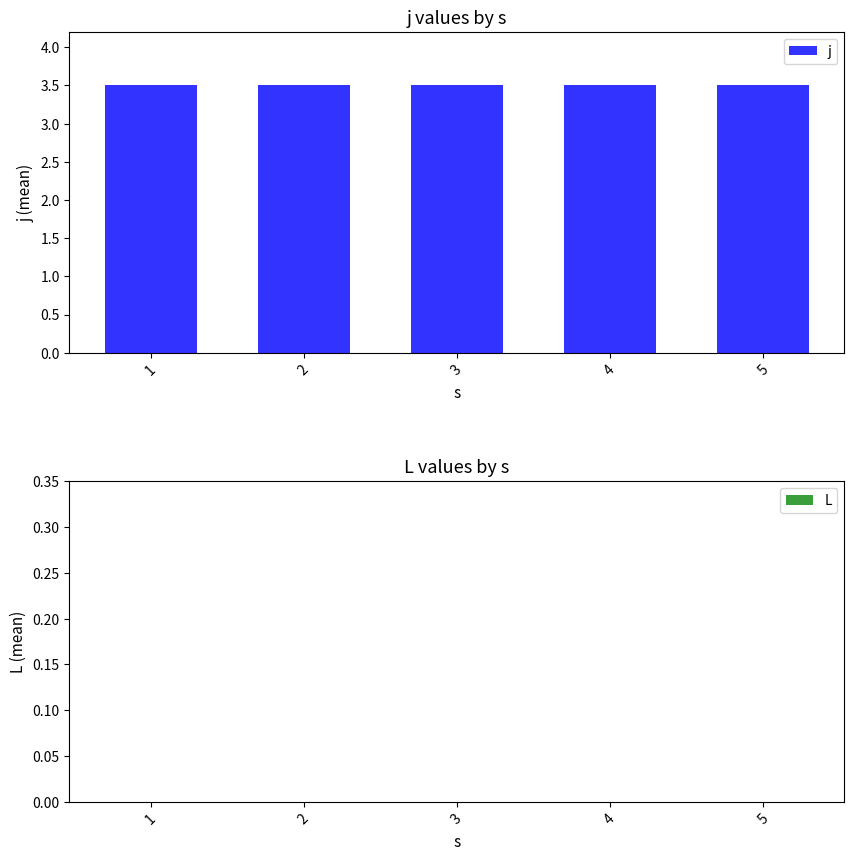

At which category is the sum across all series the highest?

1